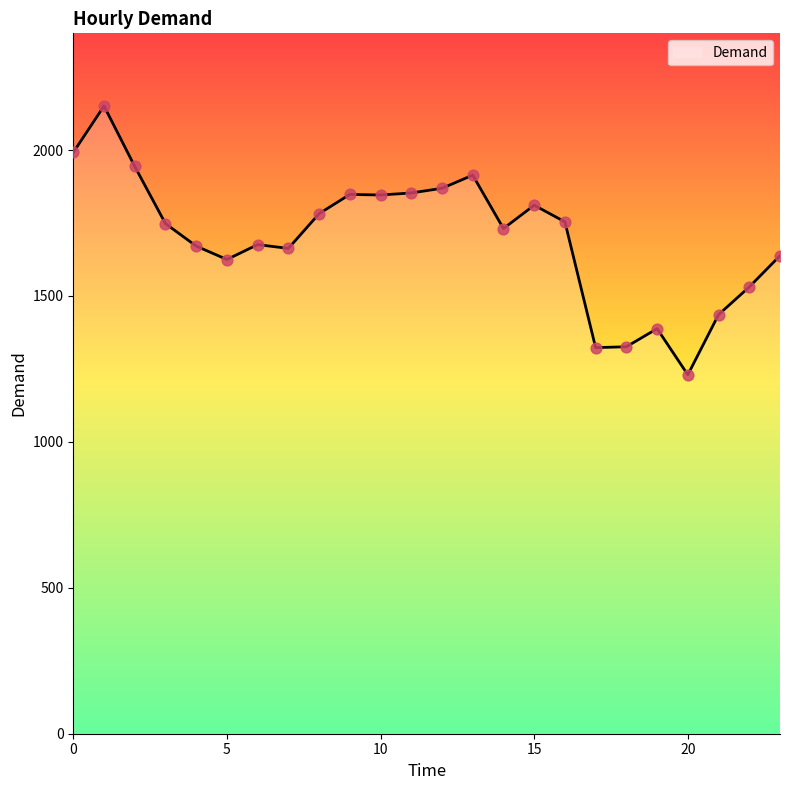

What is the minimum value shown in the chart?

1230